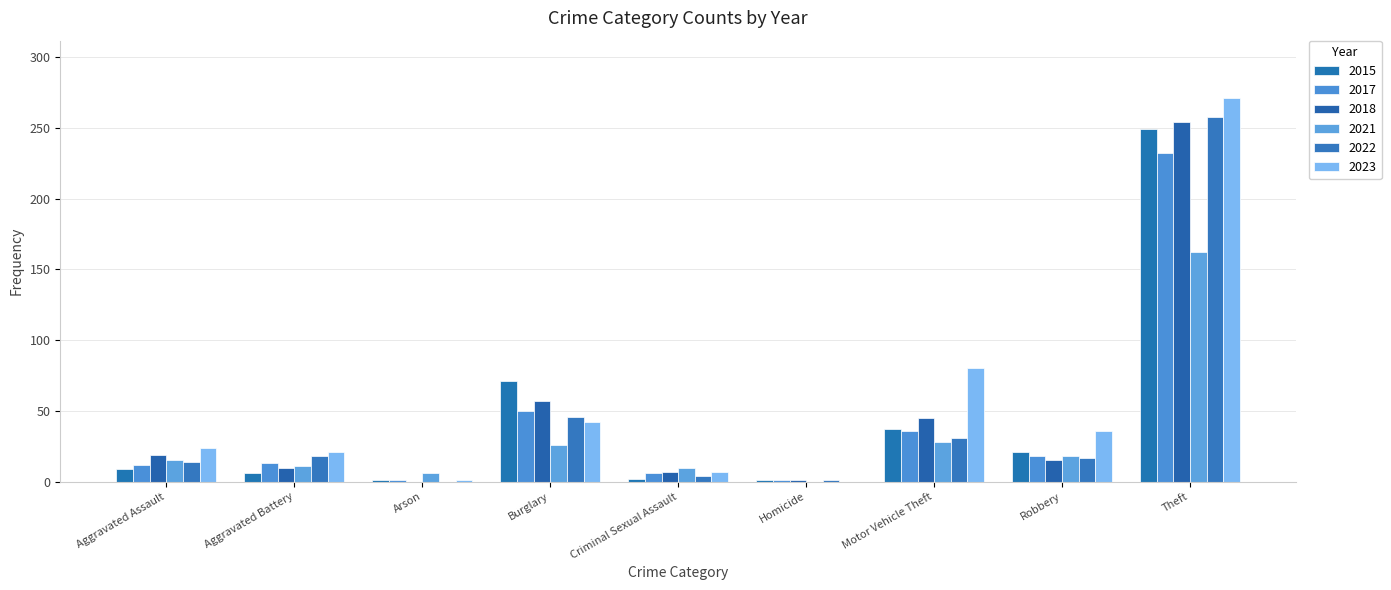

At which category is the sum across all series the highest?

Theft